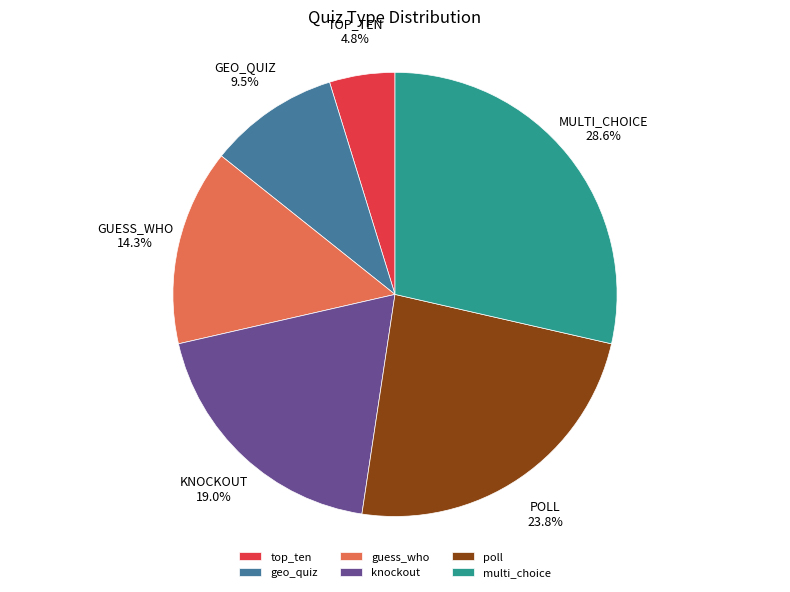

Does multi_choice account for over 50% of the chart?

No